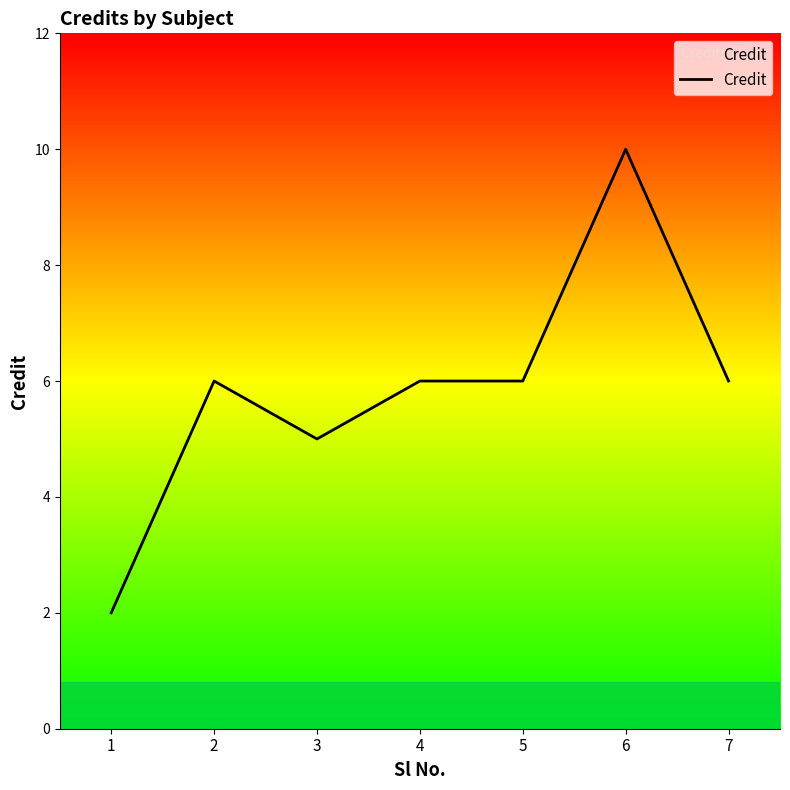

Reading left to right, extract all data points from this chart.

2	6	5	6	6	10	6